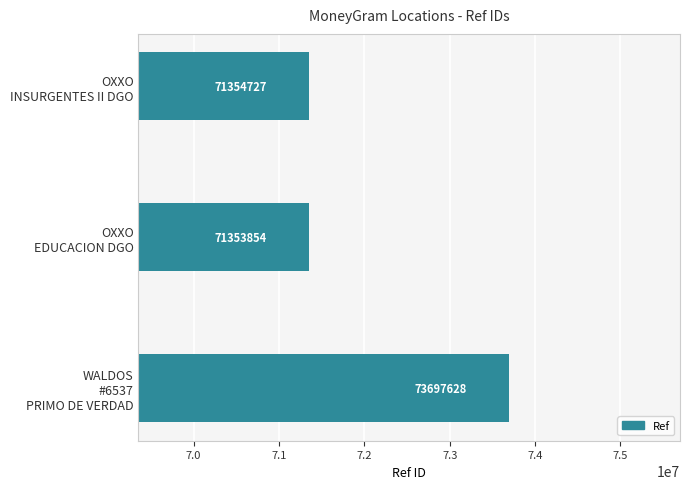

What is the greatest value displayed?

73697628